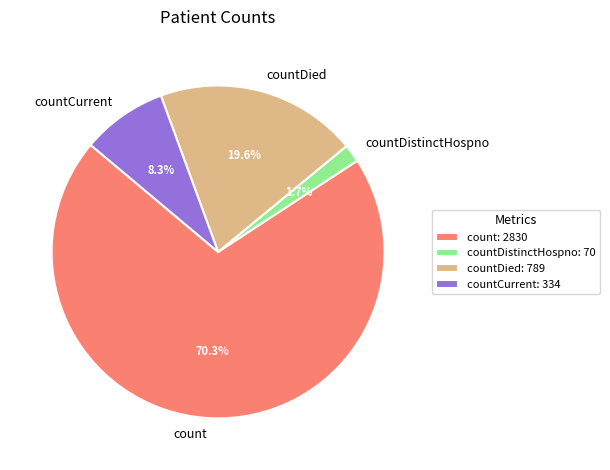

To the nearest percent, what portion does countDistinctHospno represent?

2%